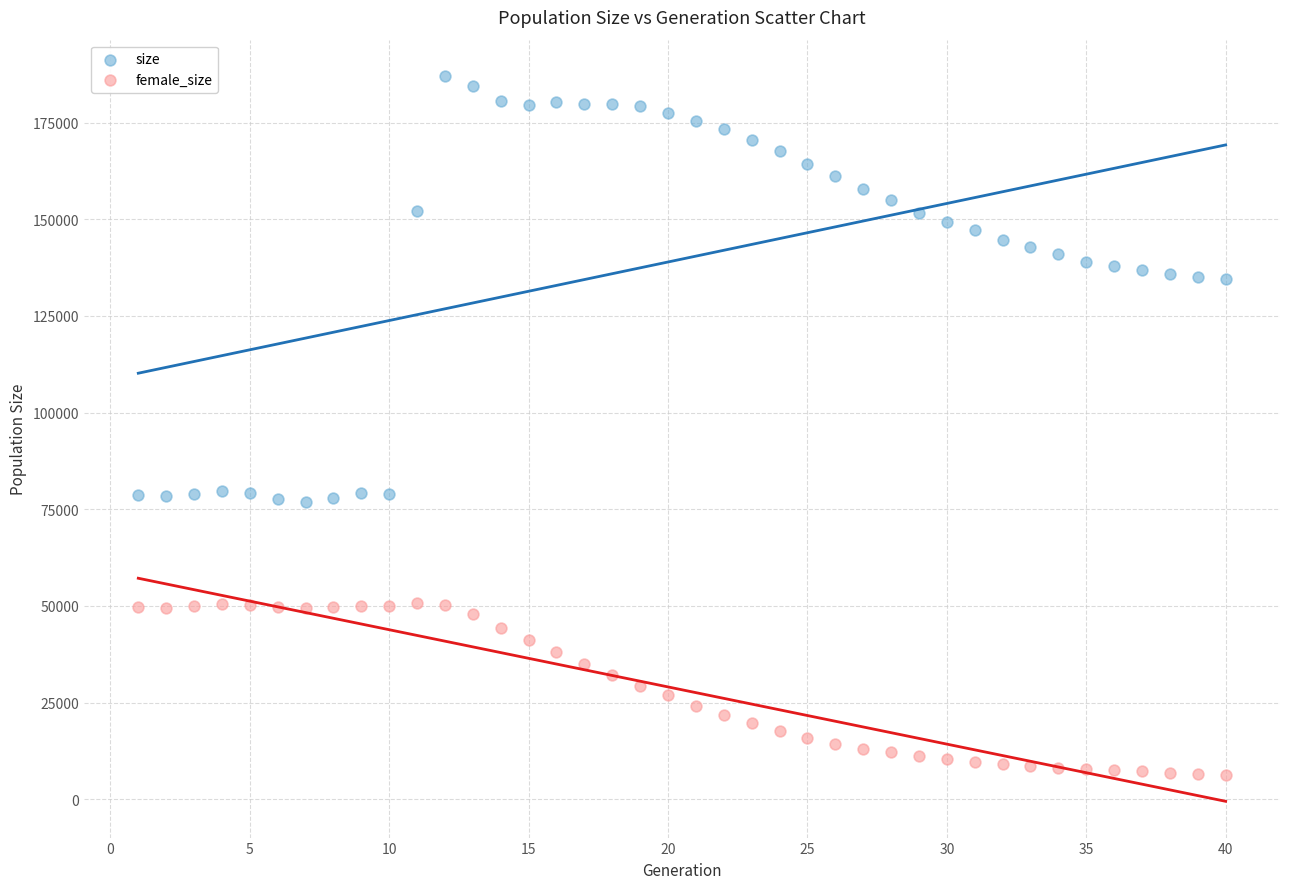

What are all the series names shown in the legend?

size, female_size